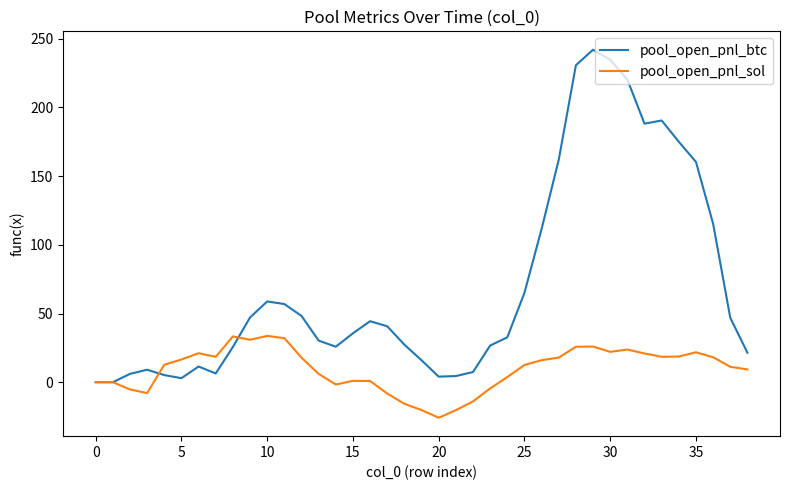

Which series has the largest total across all categories?

pool_open_pnl_btc